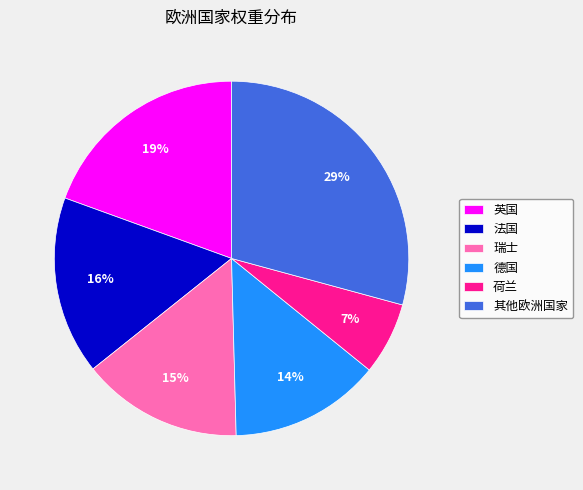

Is the sum of 瑞士 and 德国 greater than half?

No